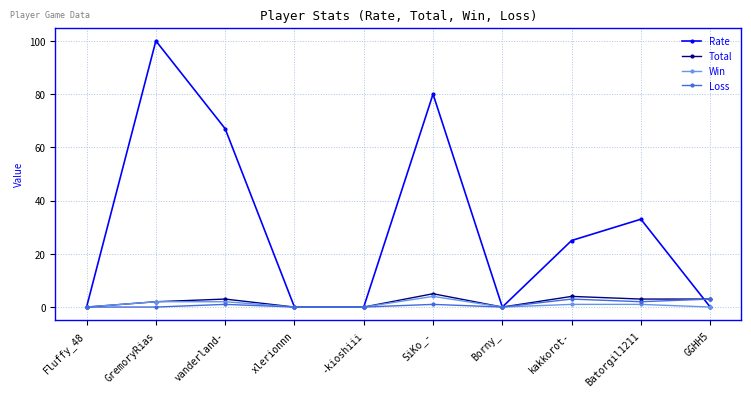

What is the label of the 9th point from the left?

Batorgil1211